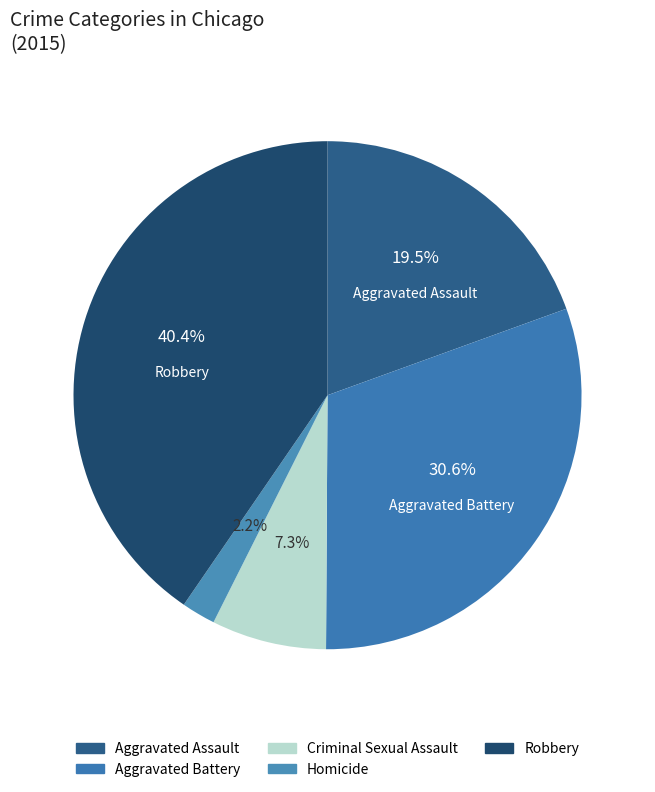

Count the number of slices in the pie.

5